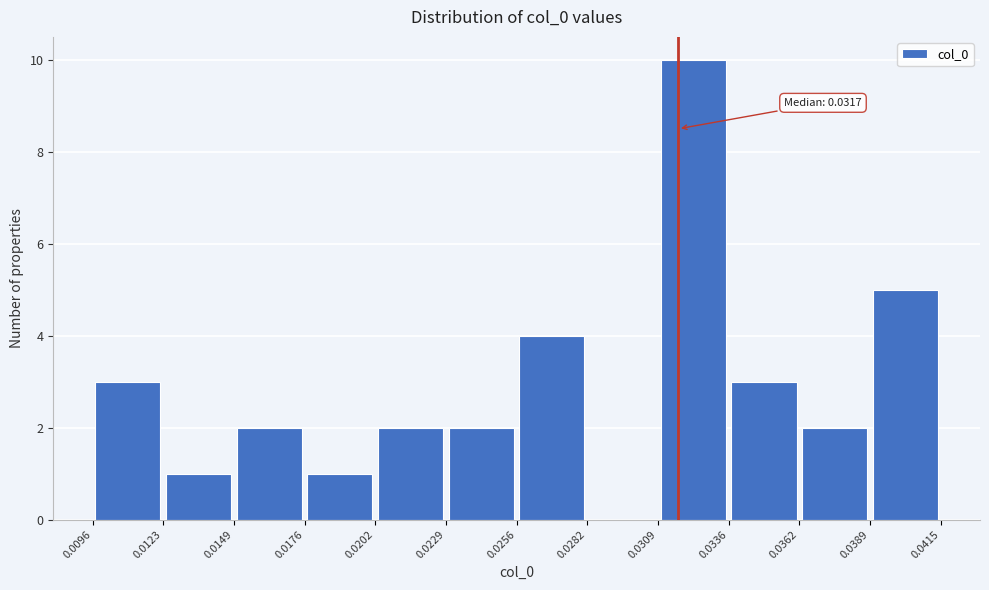

Over which range of the x-axis is the bar tallest?

0.0309 to 0.0336